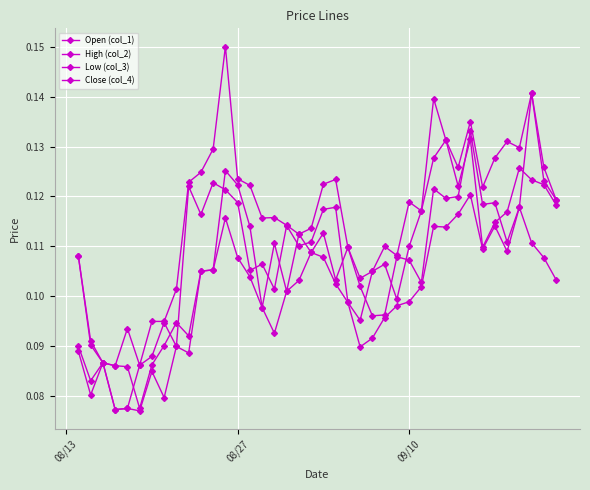

What is the average value of the Close (col_4) series?

0.1